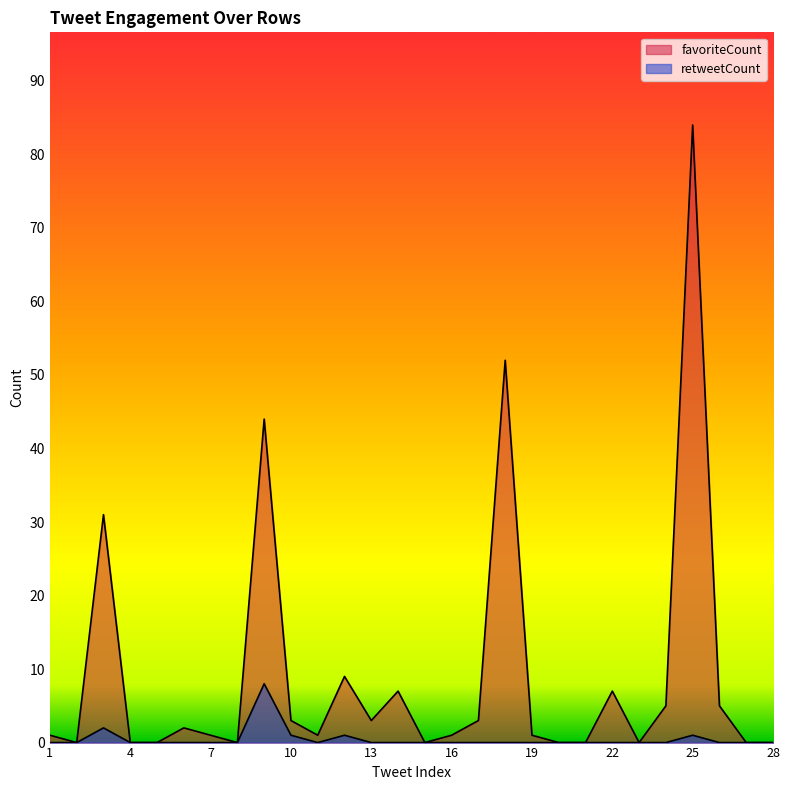

True or false: retweetCount has a value of -4 at 18.

False